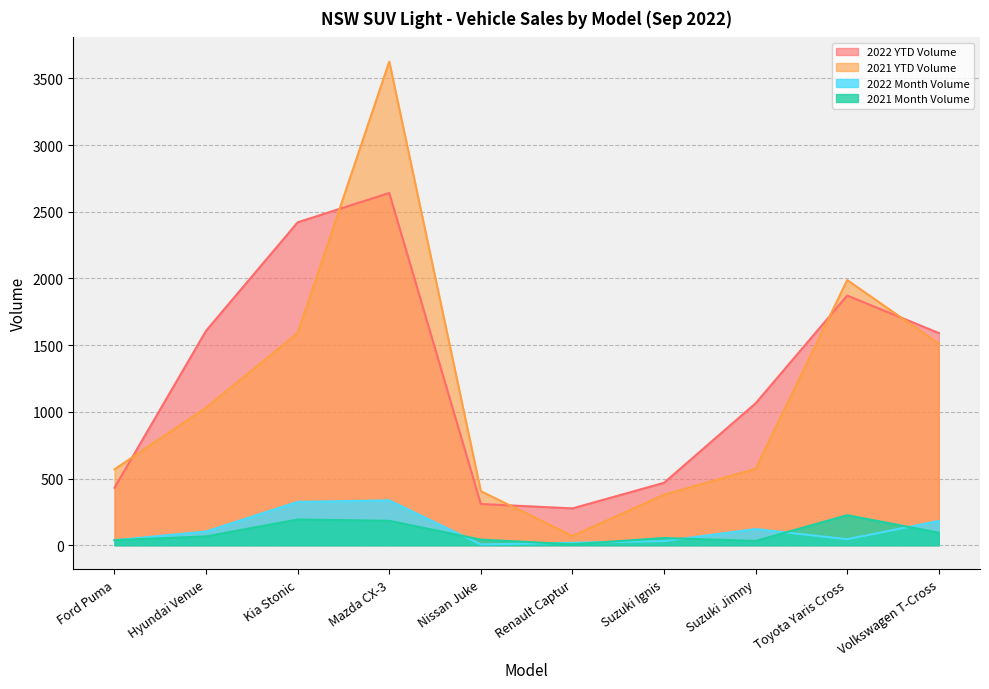

What position from the right is Nissan Juke?

6